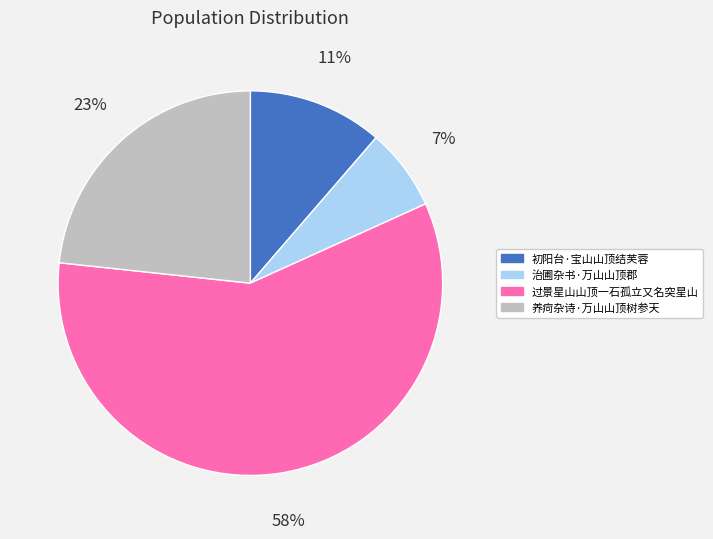

To the nearest percent, what is the combined percentage of 过景星山山顶一石孤立又名突星山 and 初阳台·宝山山顶结芙蓉?

70%